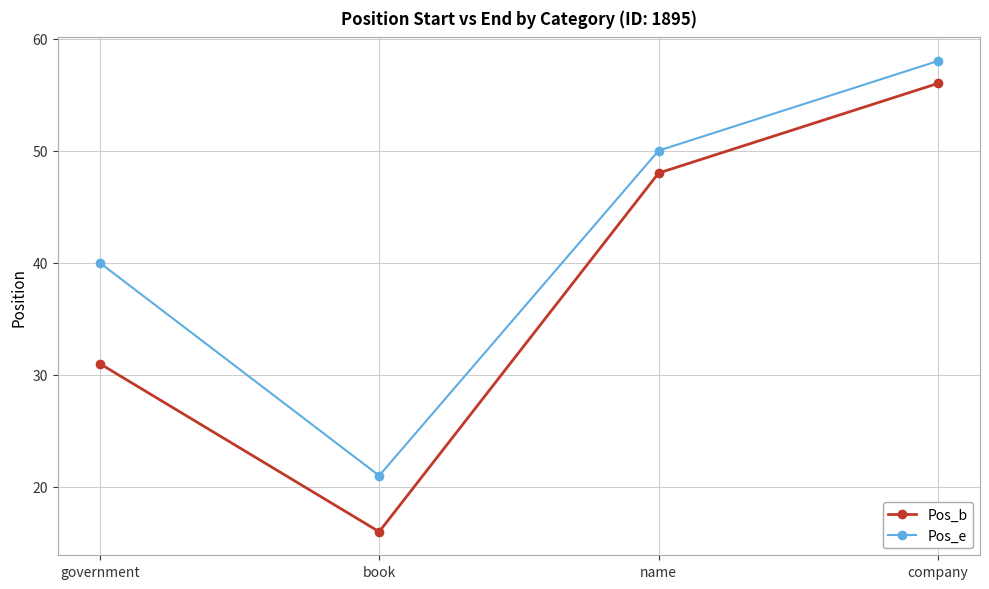

The value of Pos_e at name is 28. True or false?

False